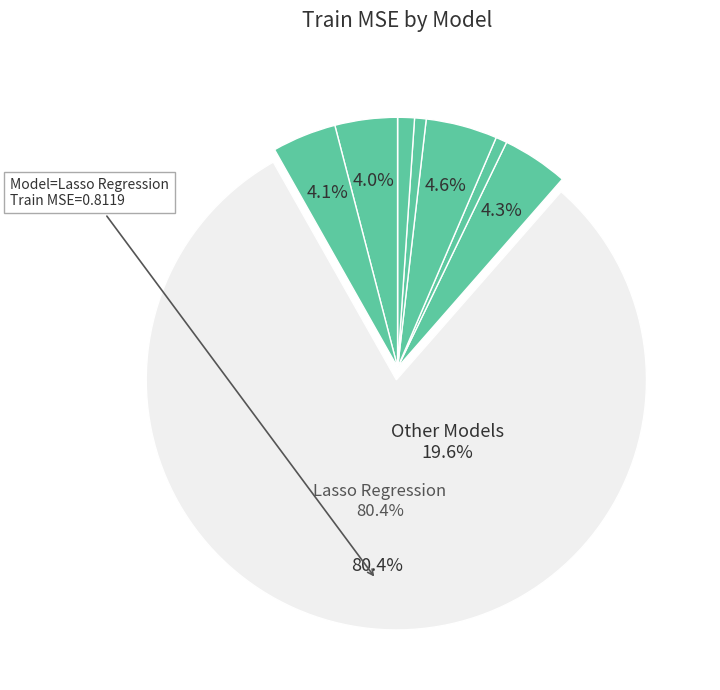

Is it true that Ridge Regression is 1% of the pie?

False